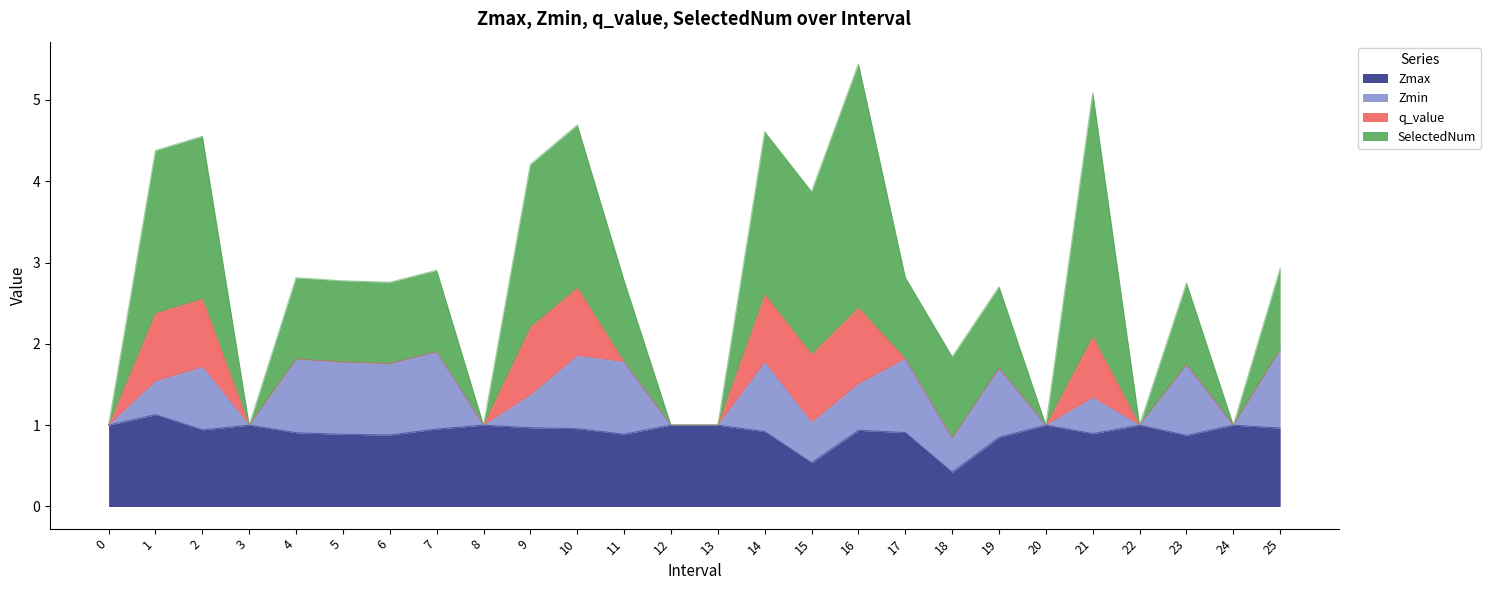

What is the difference between the highest and lowest values at 21?

2.6